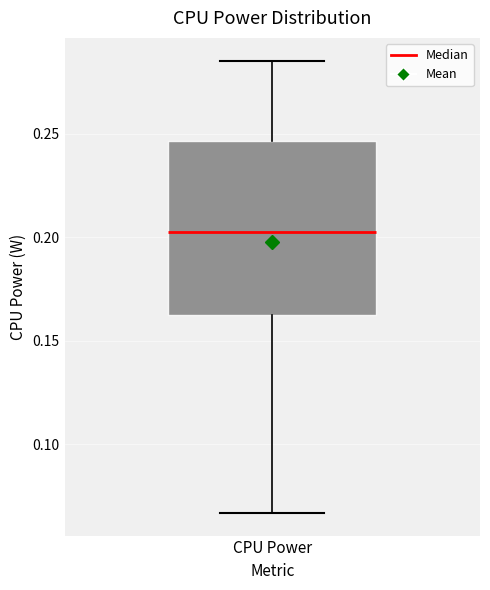

Where is the upper edge of the box for CPU Power on the y-axis? The values are not printed on the chart, so give them approximately, as read against the axis.

0.245